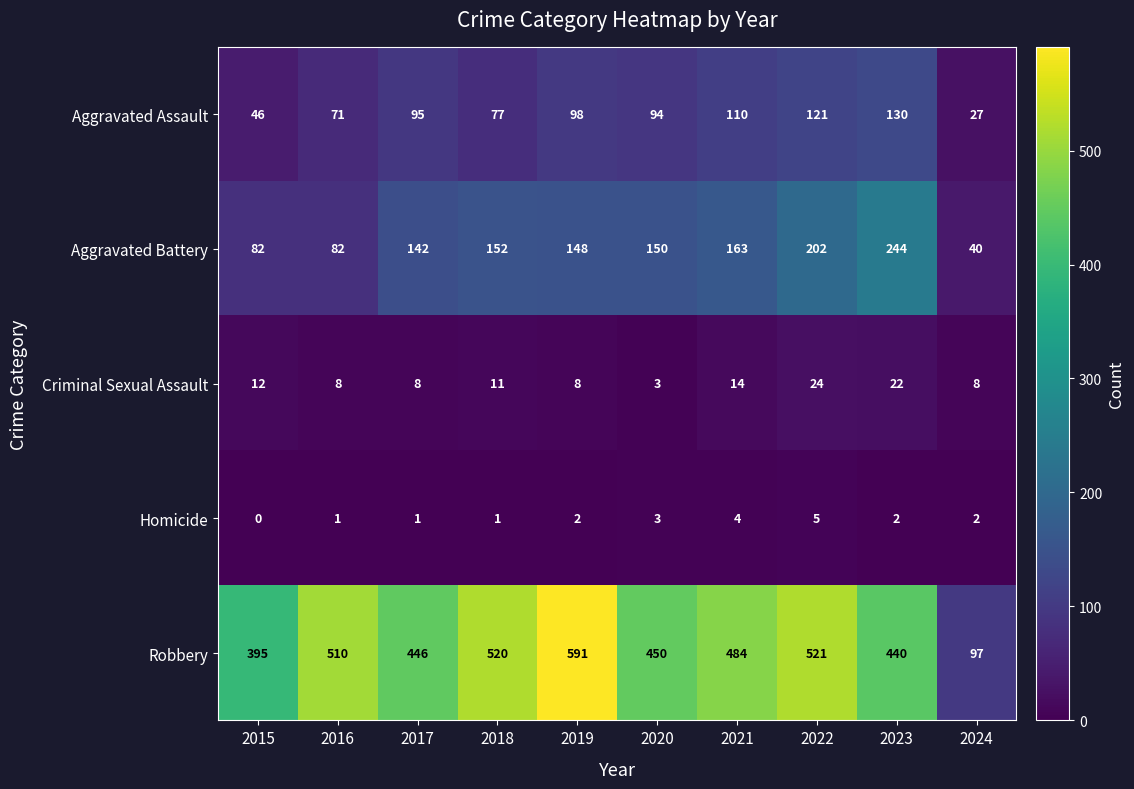

Rank the categories by Aggravated Assault value from highest to lowest.

2023, 2022, 2021, 2019, 2017, 2020, 2018, 2016, 2015, 2024